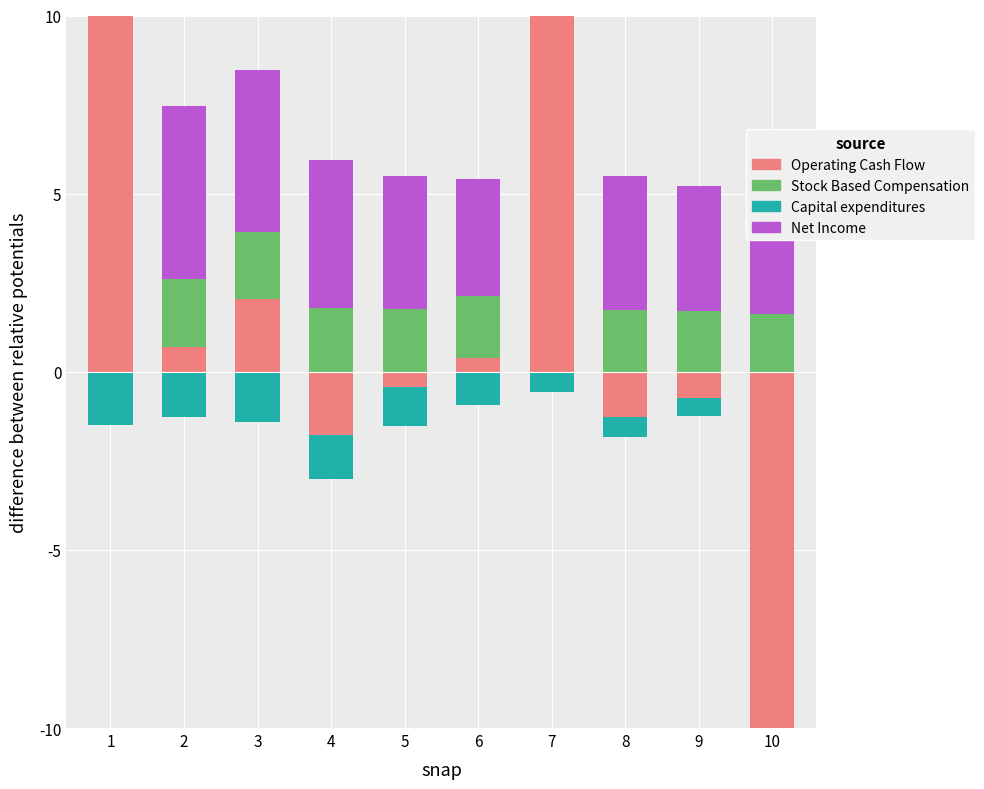

At which label does Net Income reach its peak?

1